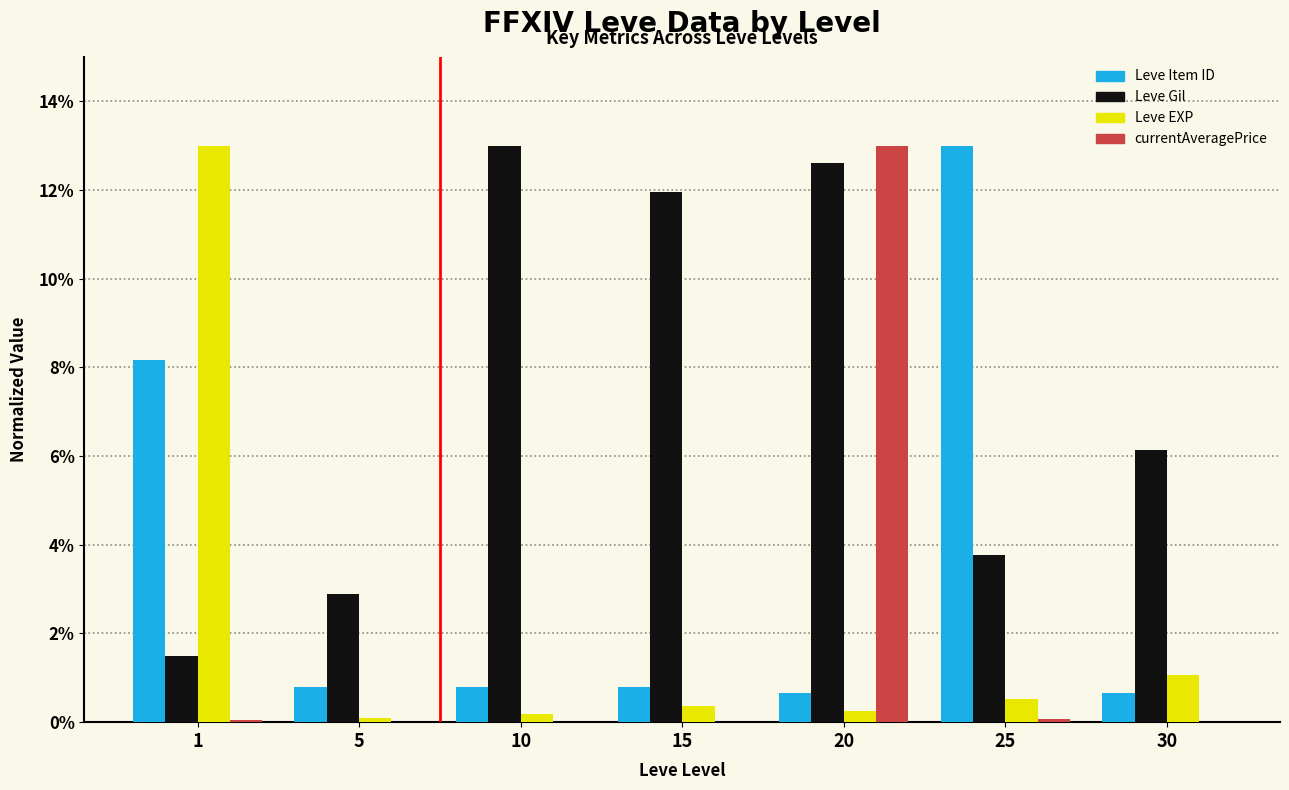

The Leve Gil series shows 2.9 at 5. True or false?

True